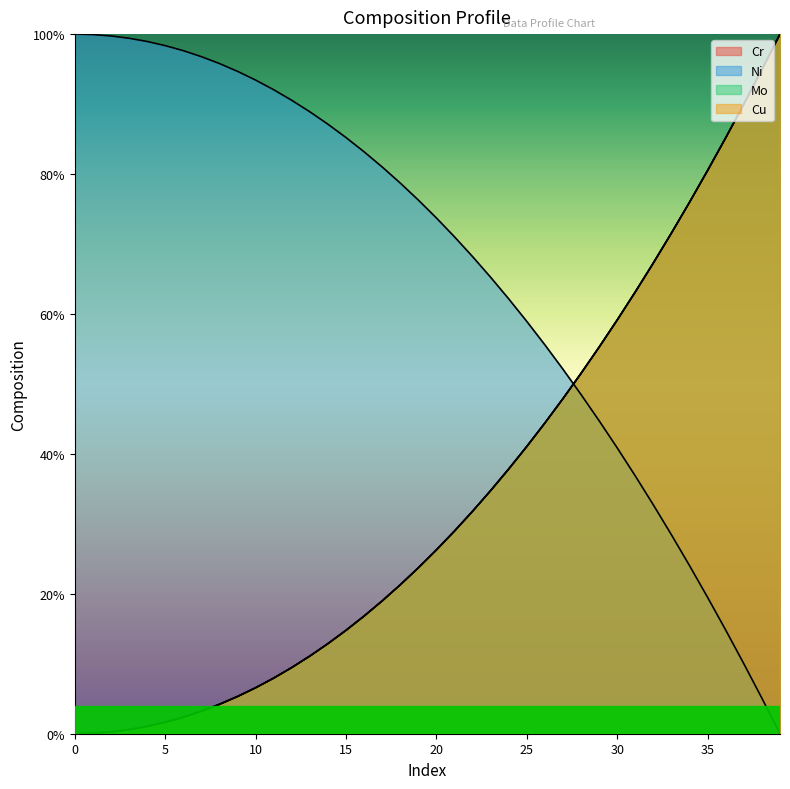

How many positive values does the Cu series have?

39